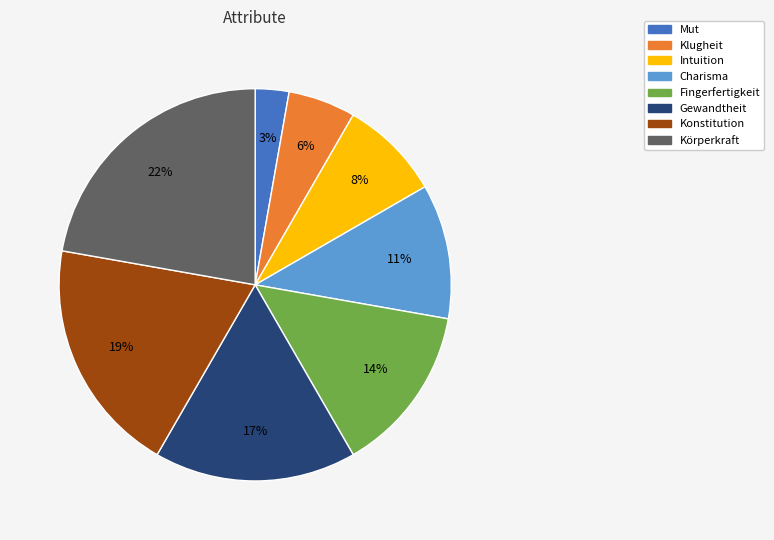

Count the number of slices in the pie.

8